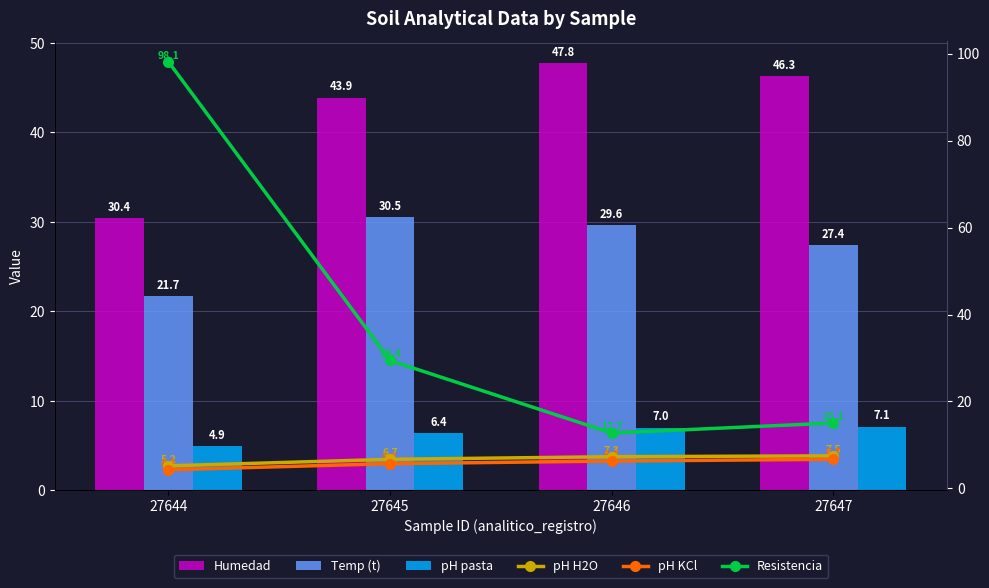

What is the difference between the highest and lowest values at 27646?

41.5